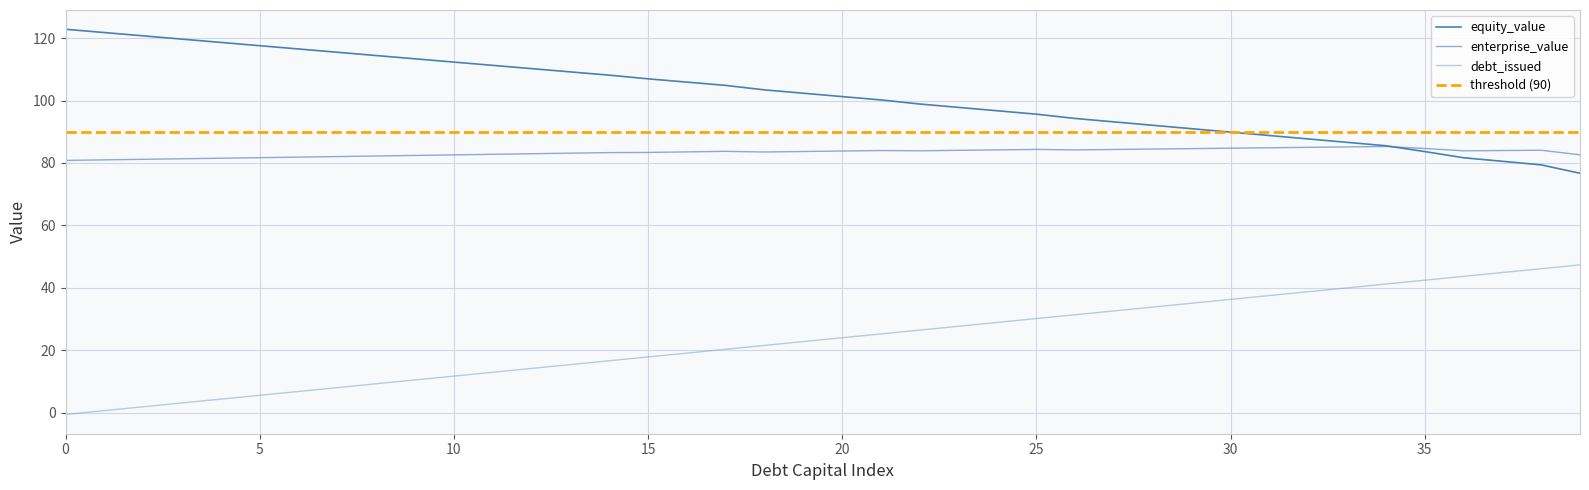

How many intersections are there between equity_value and enterprise_value?

1